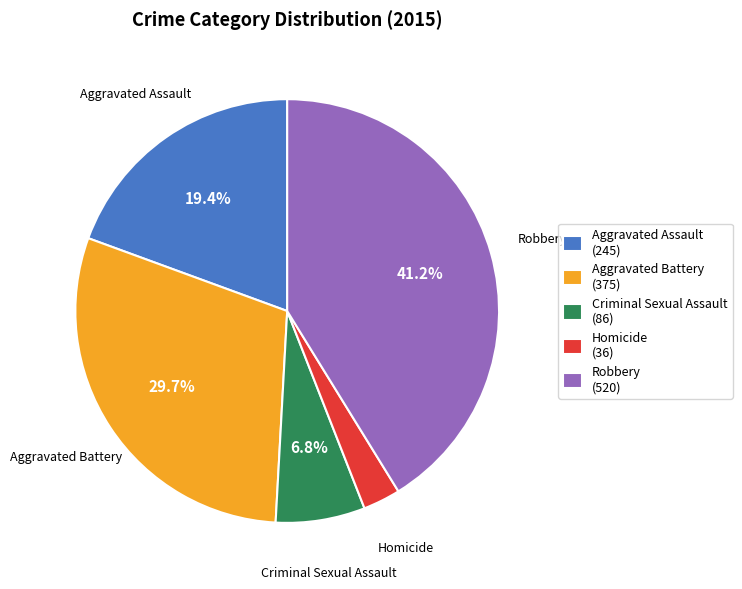

Rank the categories by value from highest to lowest.

Robbery, Aggravated Battery, Aggravated Assault, Criminal Sexual Assault, Homicide